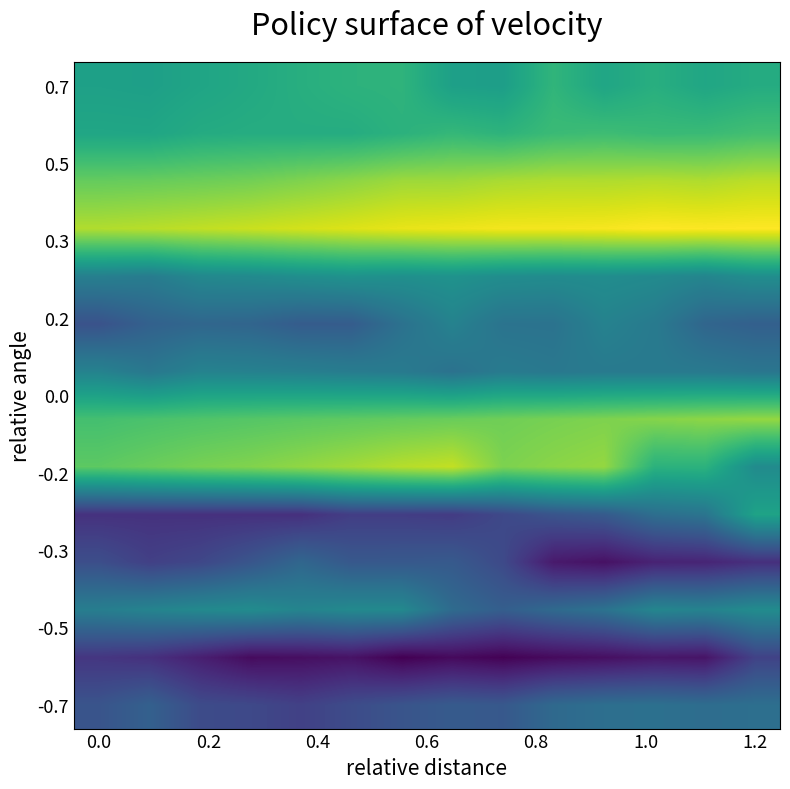

How many categories are shown in the chart?

14